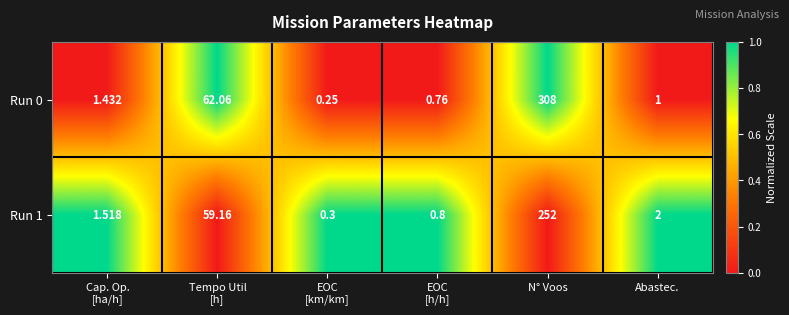

Which series has the widest spread of values?

Run 0